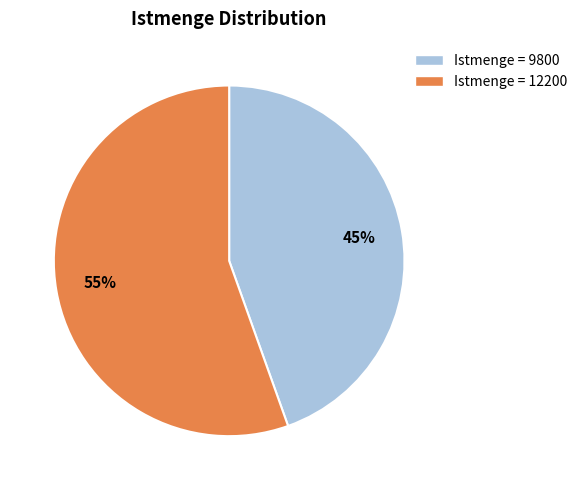

How many segments does this pie chart have?

2